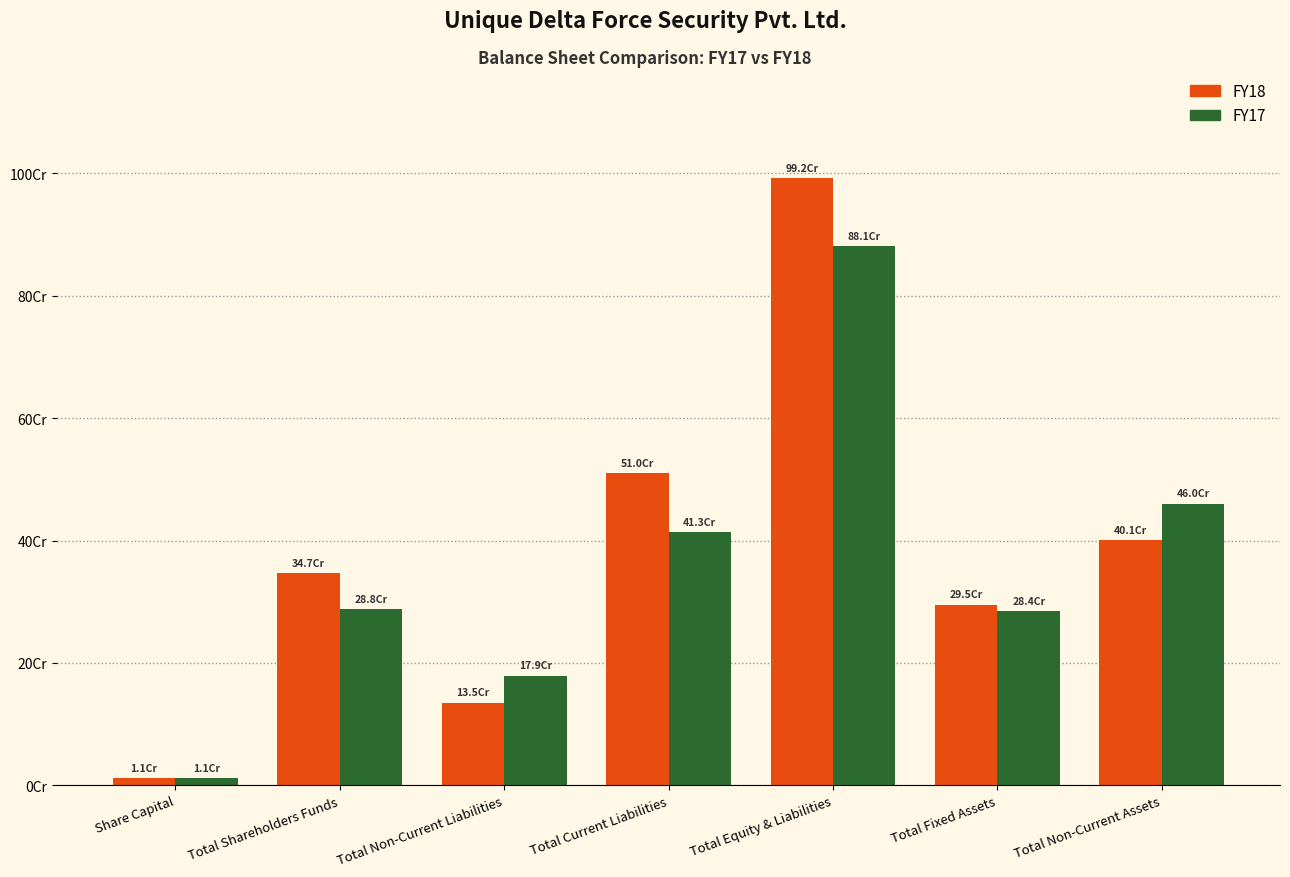

Are the bars grouped side by side (vs. stacked)?

Yes